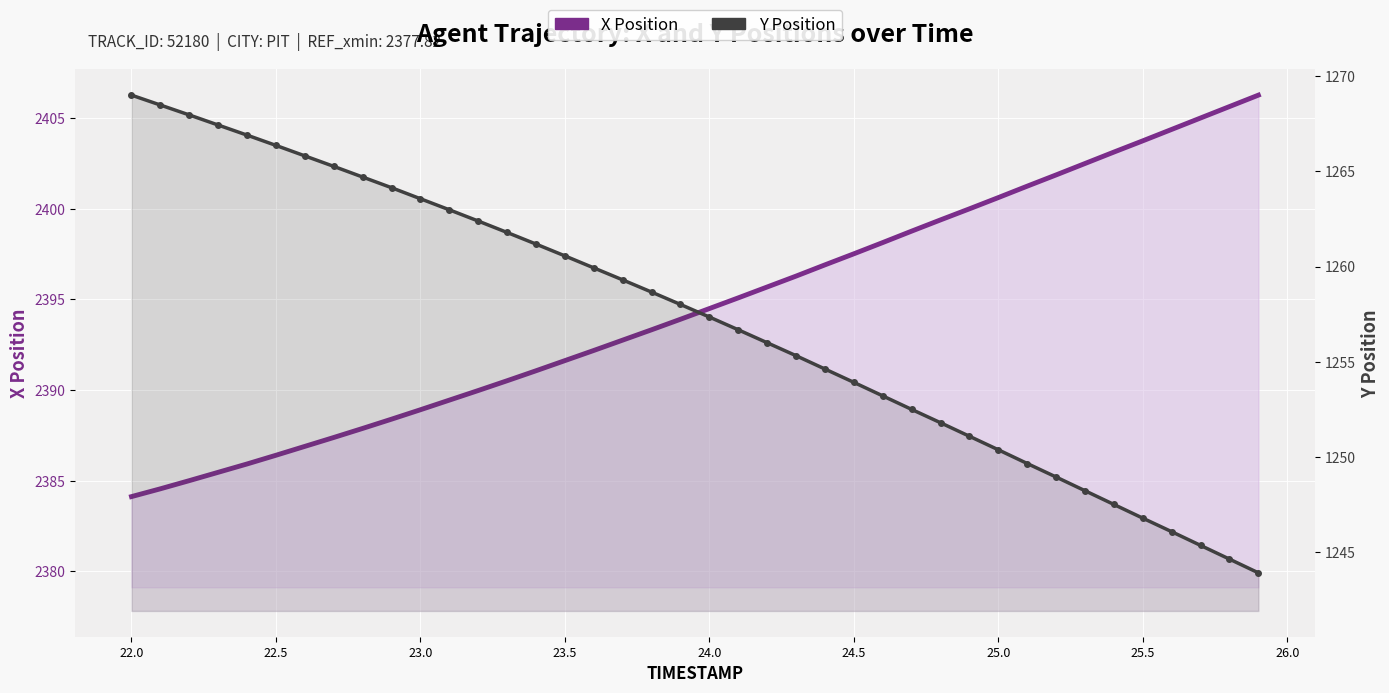

At how many categories does at least one series exceed 1957?

40